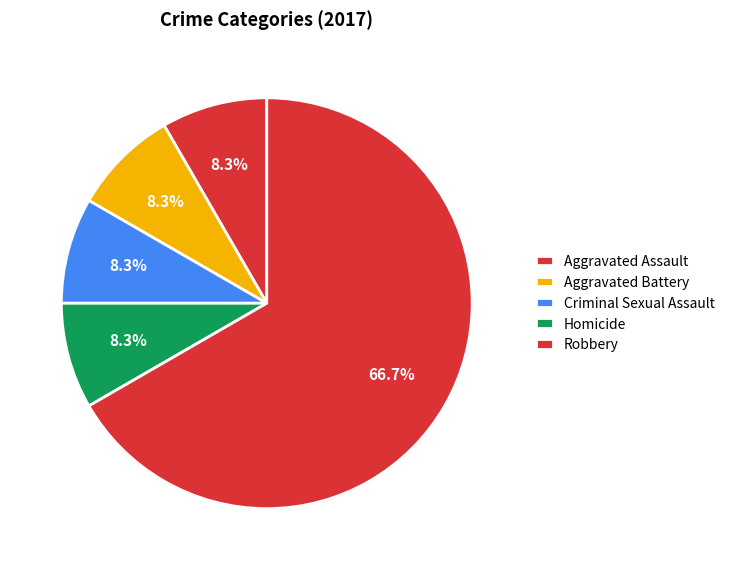

How many segments does this pie chart have?

5